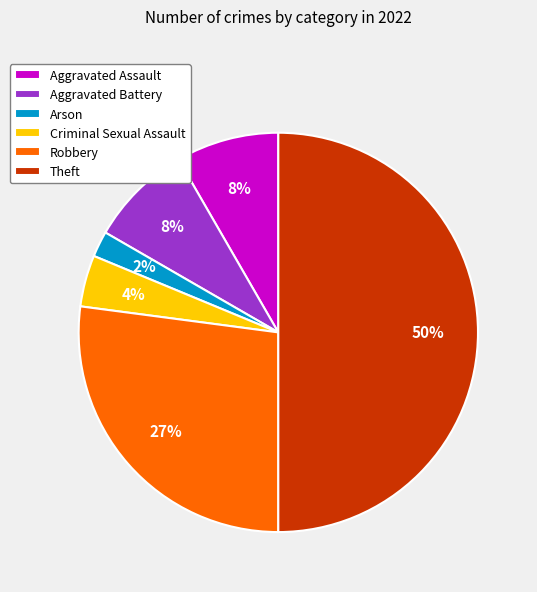

To the nearest percent, what is the difference between the Aggravated Battery and Arson slice percentages?

6%